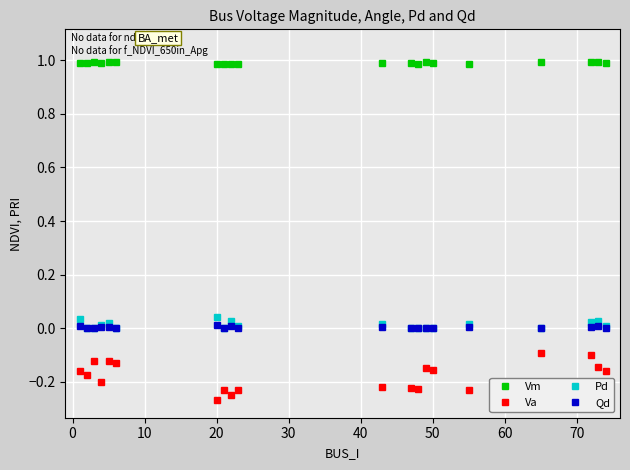

True or false: Qd and Va cross at least once.

False